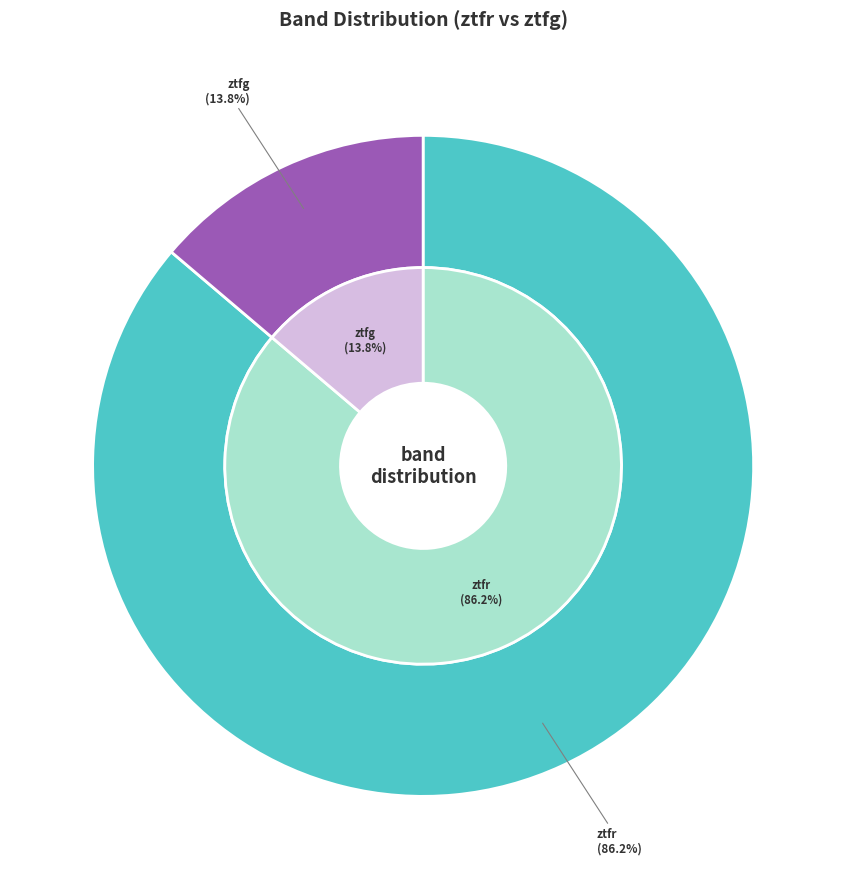

Which slice is the smallest?

ztfg